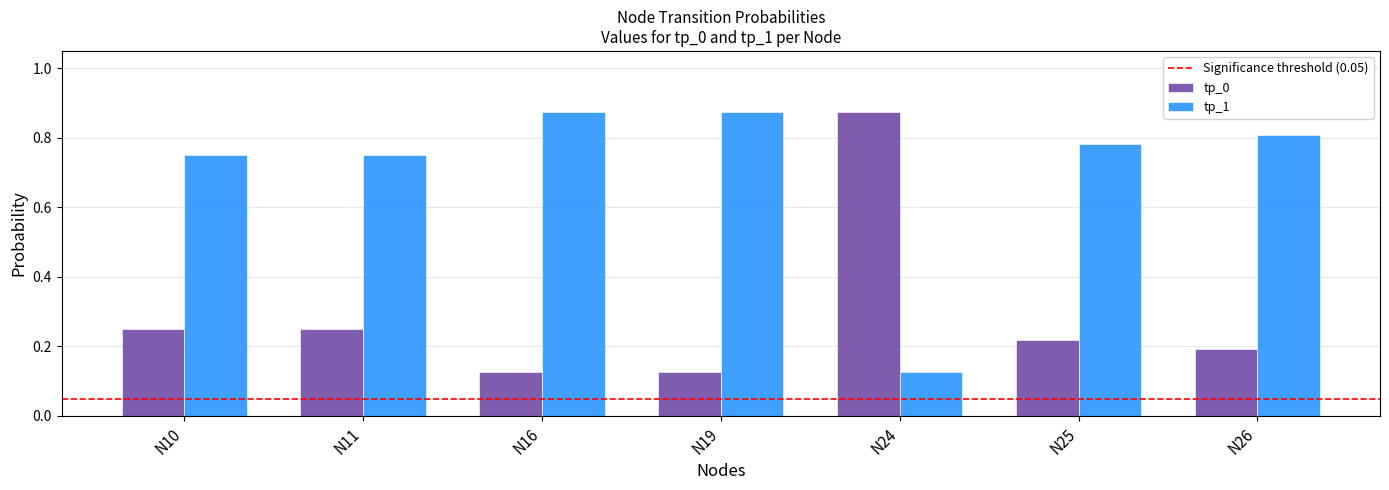

What is the sum of all tp_1 values?

5.0